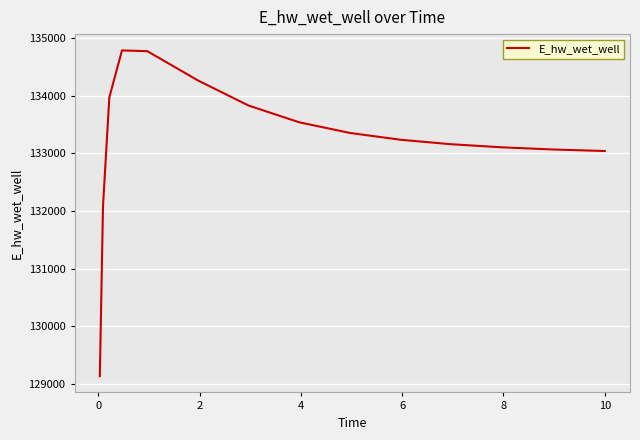

What is the minimum value shown in the chart?

129131.1